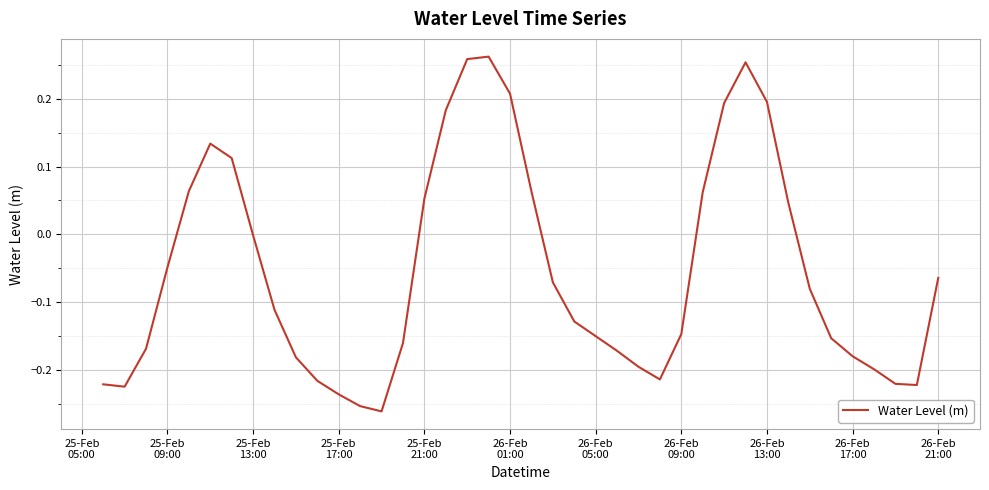

What is the difference between the maximum and minimum values?

0.5